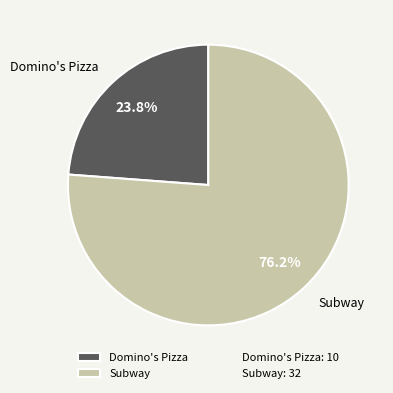

How much of the chart is everything except Domino's Pizza?

76.2%